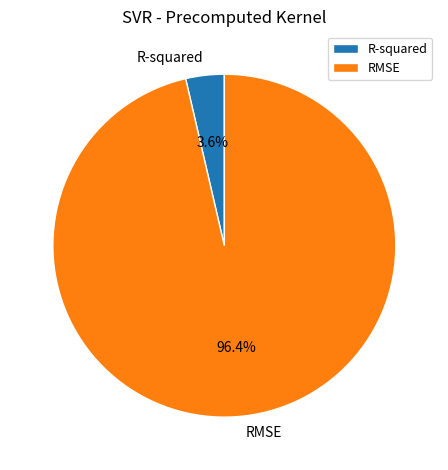

Does any single category account for the majority?

Yes